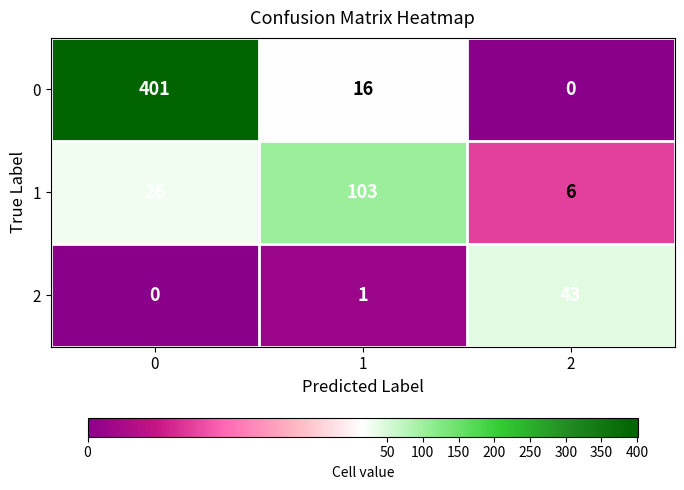

How many distinct data groups are displayed?

3